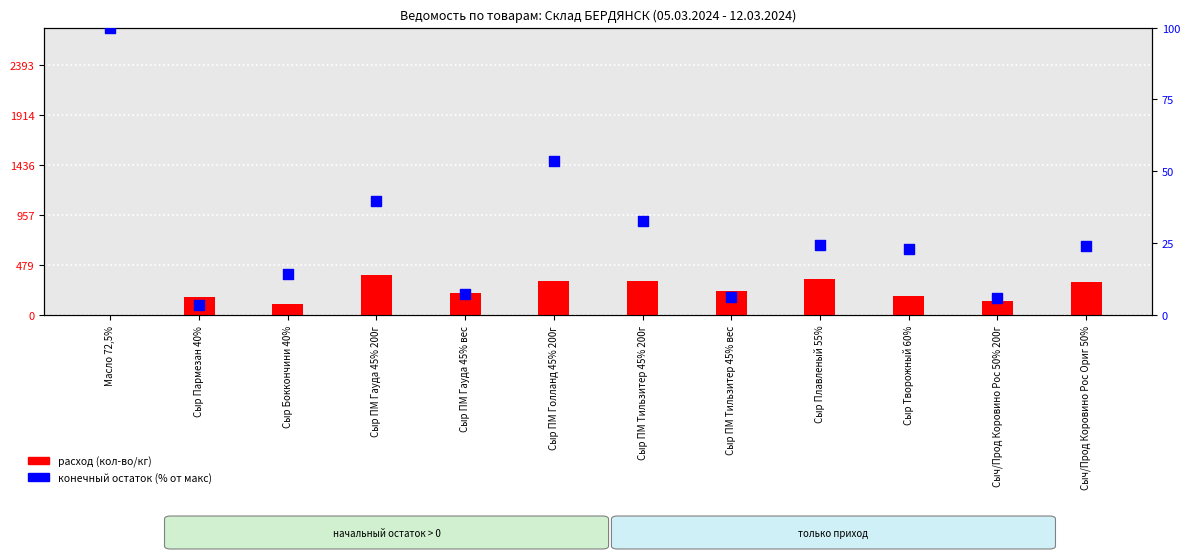

Which series has the widest spread of Y values?

расход (кол-во)